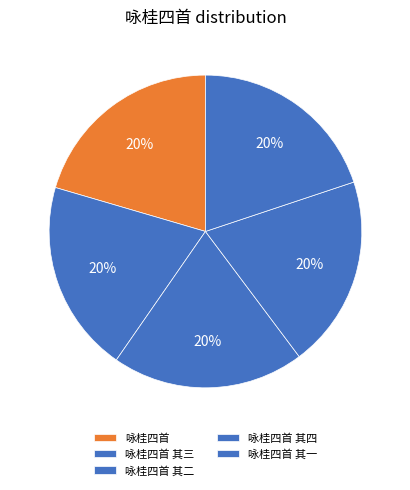

Is the sum of 咏桂四首 其四 and 咏桂四首 greater than half?

No